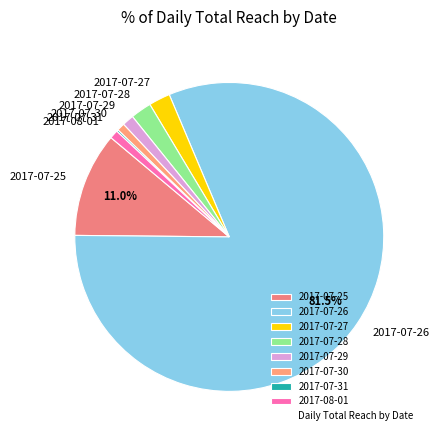

Combined, do 2017-07-27 and 2017-07-29 account for over 50%?

No